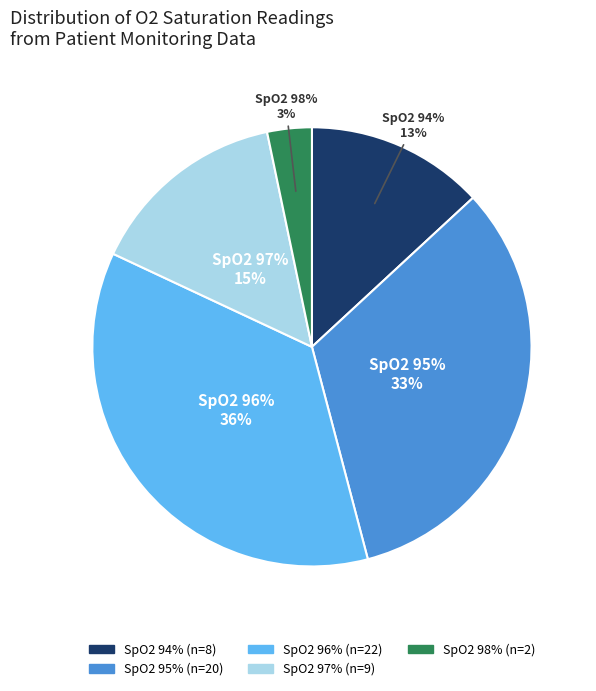

To the nearest percent, what percentage of the pie is 96?

36%